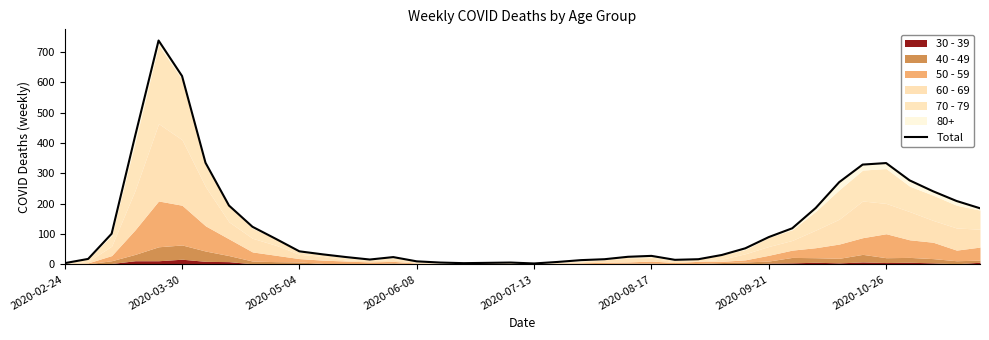

Reading left to right, extract all data points from this chart.

4	18	101	423	738	621	335	194	124	84	43	33	24	16	24	10	6	4	5	6	3	8	14	17	25	28	15	17	31	53	90	119	186	271	329	334	277	241	209	185